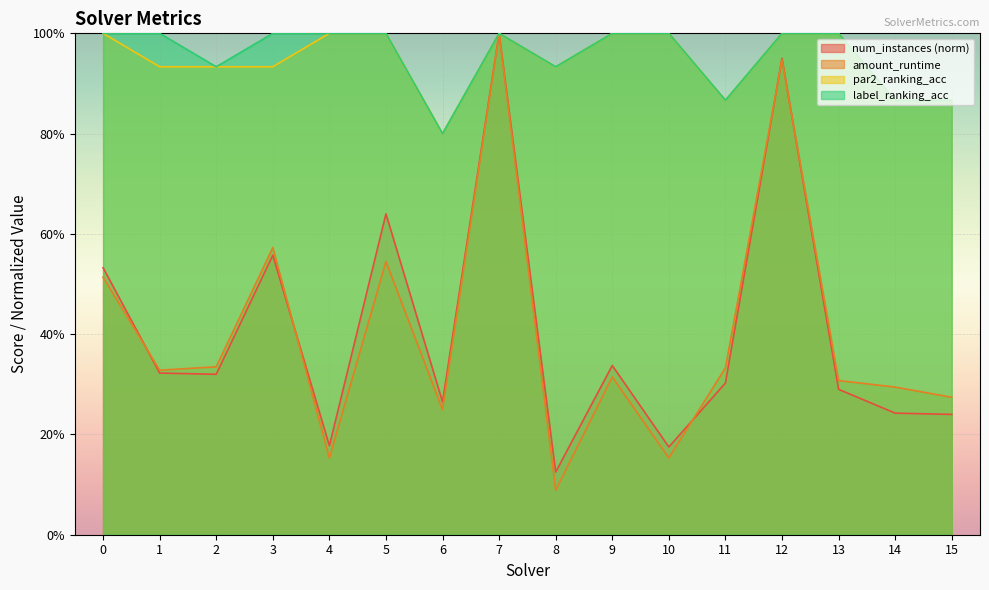

Where is the first local minimum for par2_ranking_acc?

6